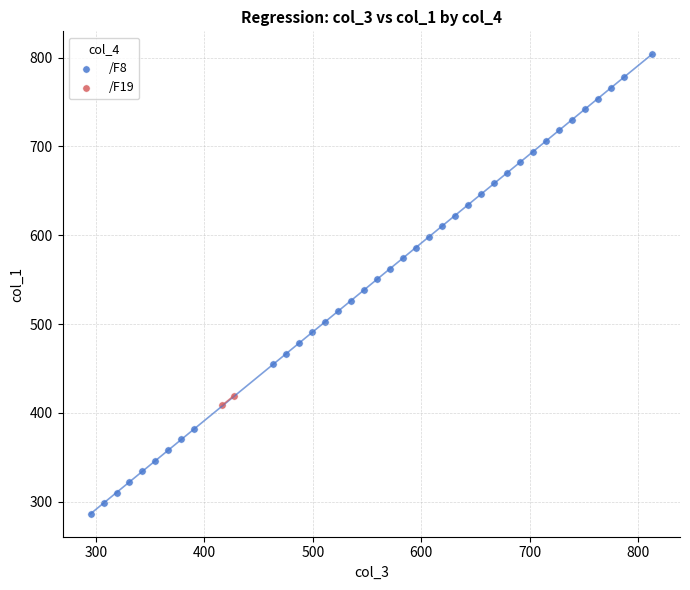

Which series contains the lowest Y value?

/F8